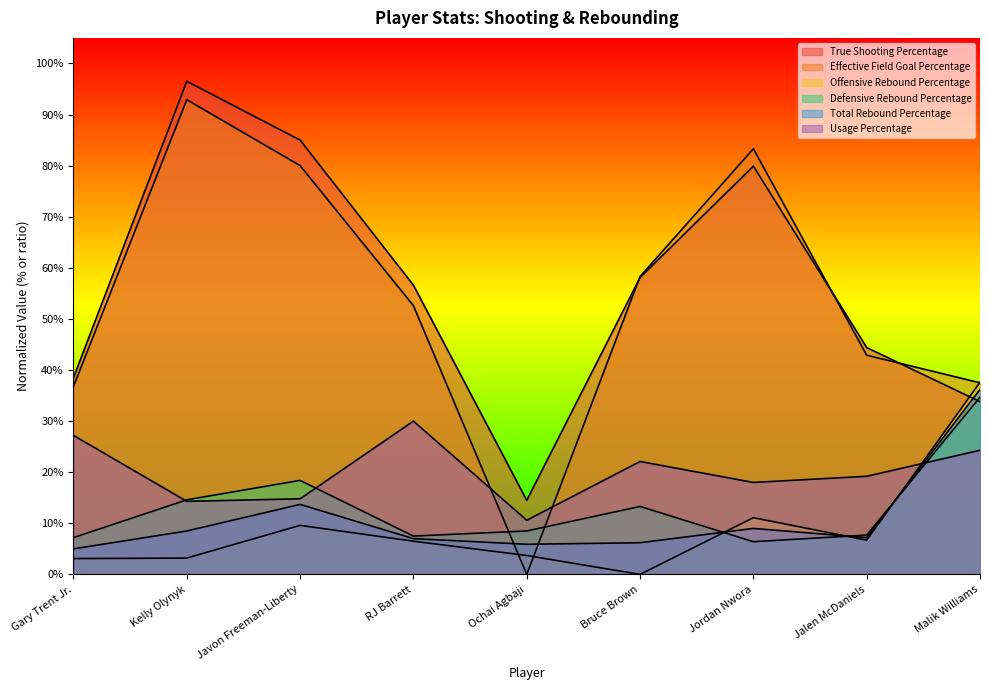

What is the sum of the Defensive Rebound Percentage values at Malik Williams and Jalen McDaniels?

0.4